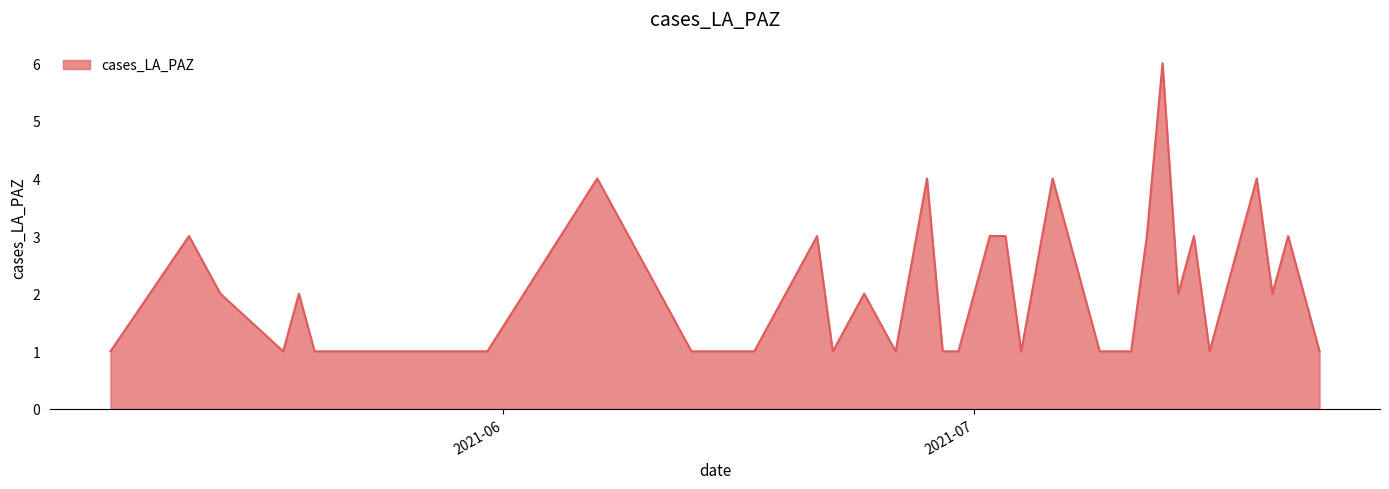

What is the difference between the maximum and minimum values?

5